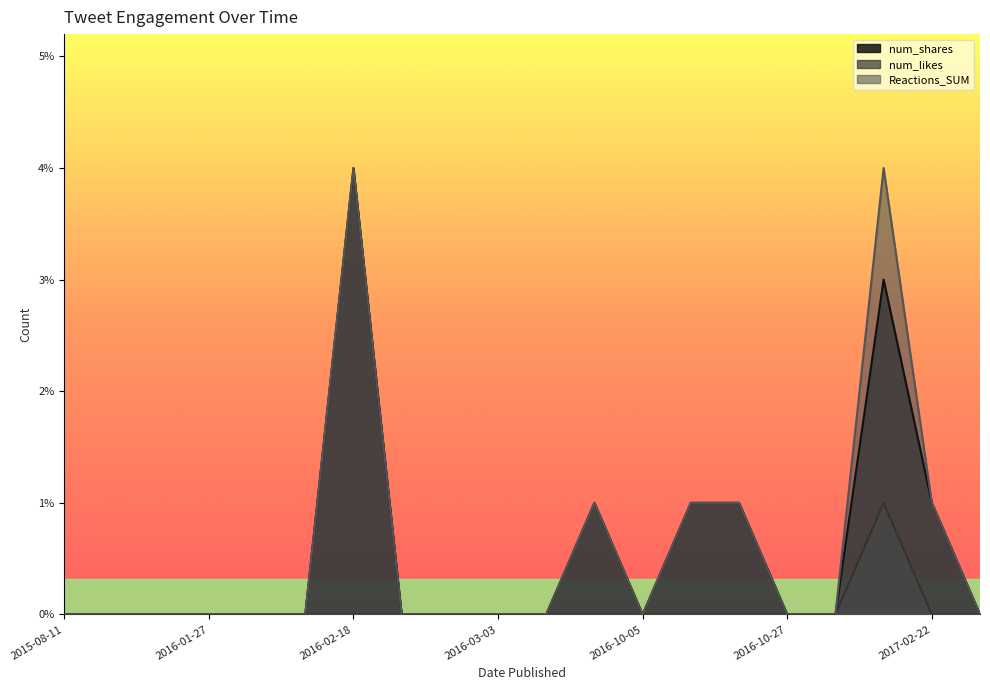

Count the number of categories in the chart.

20